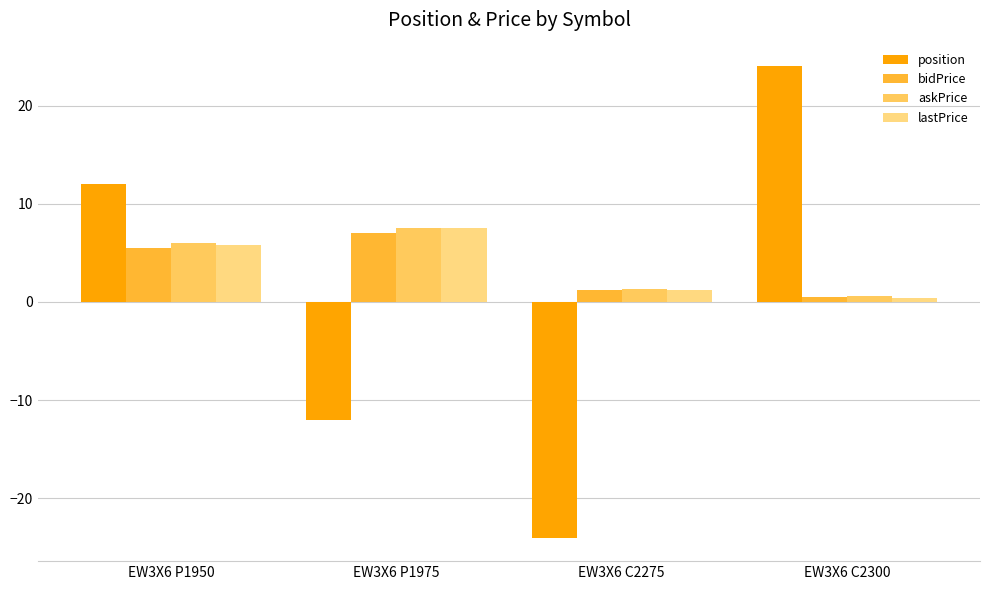

What is the average value of the lastPrice series?

3.7